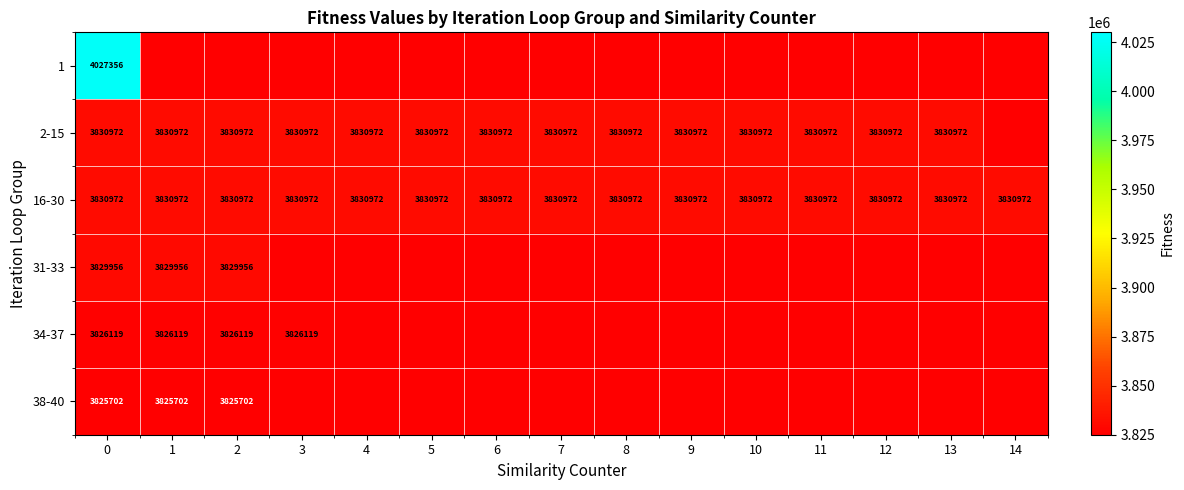

True or false: 38-40 has a value of 5176532 at 1.

False